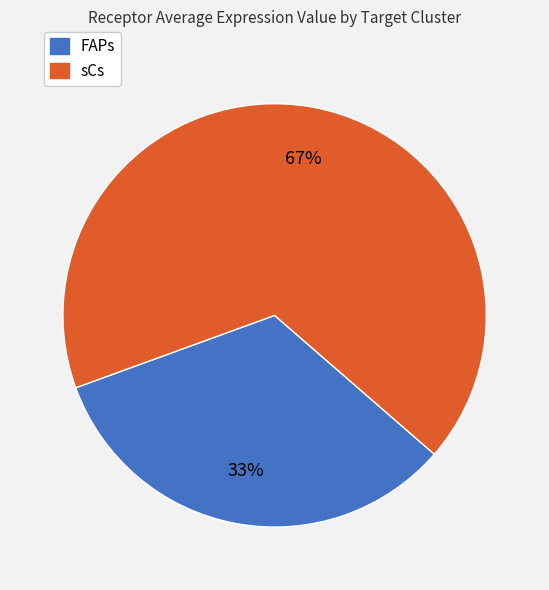

The sCs slice represents 62% of the pie. True or false?

False